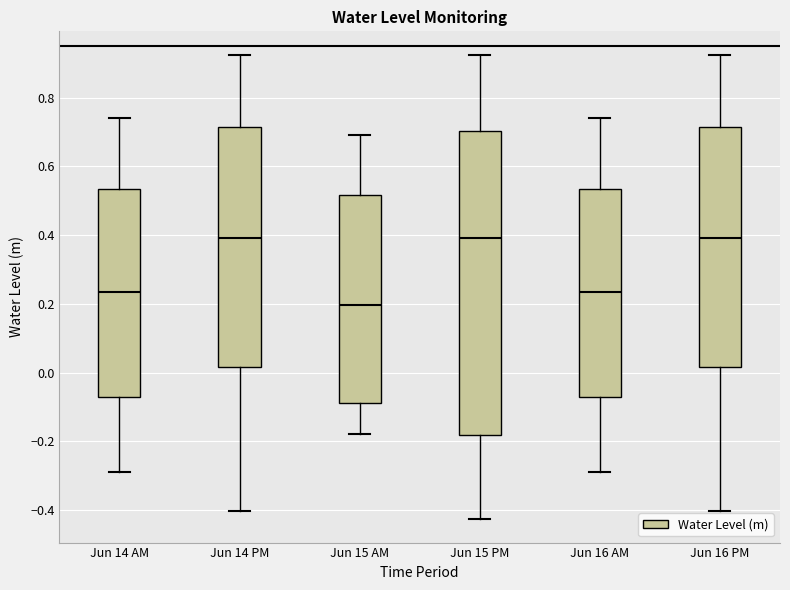

Reading left to right, read every box against the y-axis: the position of its median line, the range the box covers, and the ends of its whiskers. The values are not printed on the chart, so give them approximately, as read against the axis.

Jun 14 AM: median 0.24, box -0.08 to 0.54, whiskers -0.28 to 0.74
Jun 14 PM: median 0.40, box 0.02 to 0.72, whiskers -0.40 to 0.92
Jun 15 AM: median 0.20, box -0.08 to 0.52, whiskers -0.18 to 0.70
Jun 15 PM: median 0.40, box -0.18 to 0.70, whiskers -0.42 to 0.92
Jun 16 AM: median 0.24, box -0.08 to 0.54, whiskers -0.28 to 0.74
Jun 16 PM: median 0.40, box 0.02 to 0.72, whiskers -0.40 to 0.92